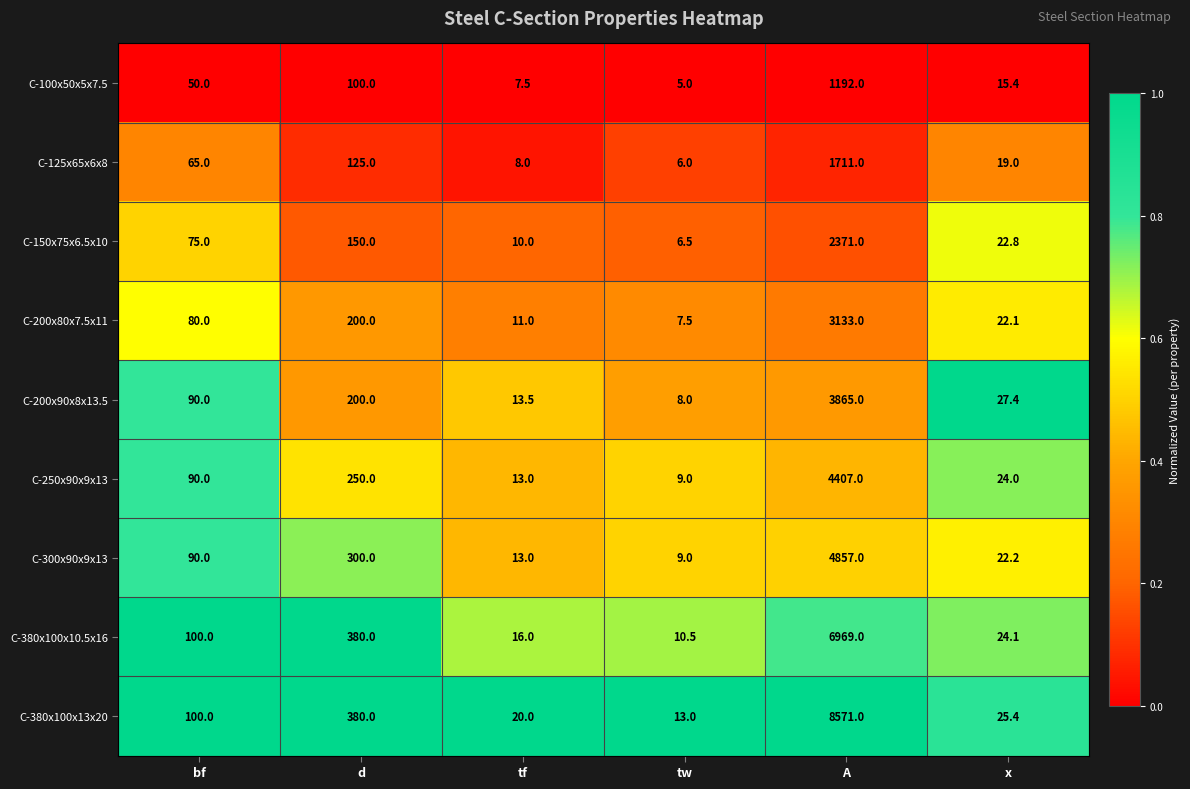

Read the C-100x50x5x7.5 value at bf.

50.0